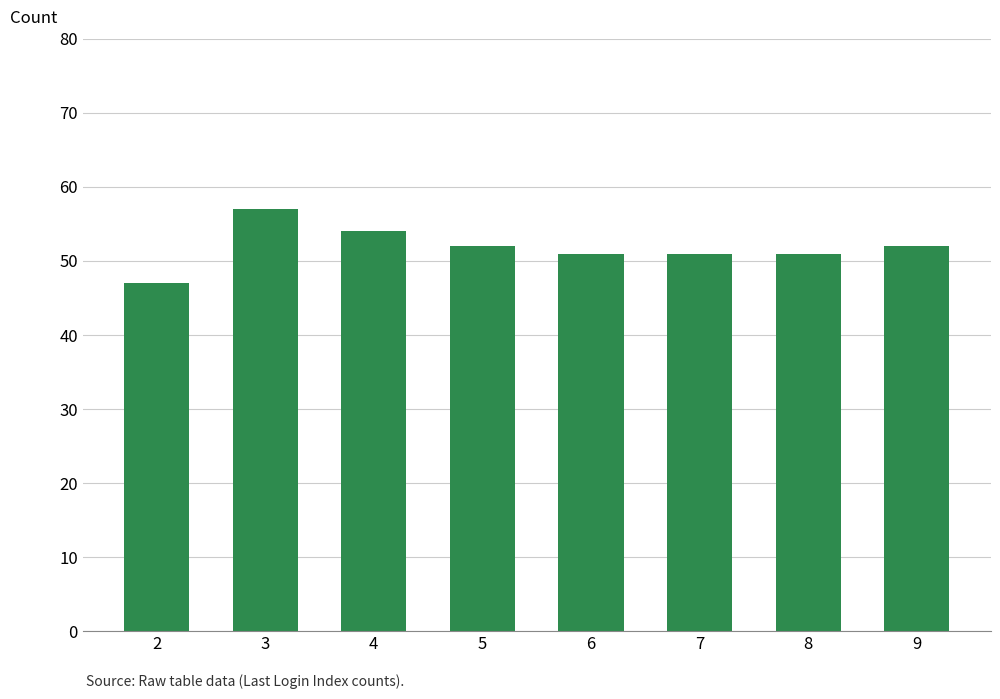

Reading right to left, what are all the values shown in this chart?

9=52	8=51	7=51	6=51	5=52	4=54	3=57	2=47